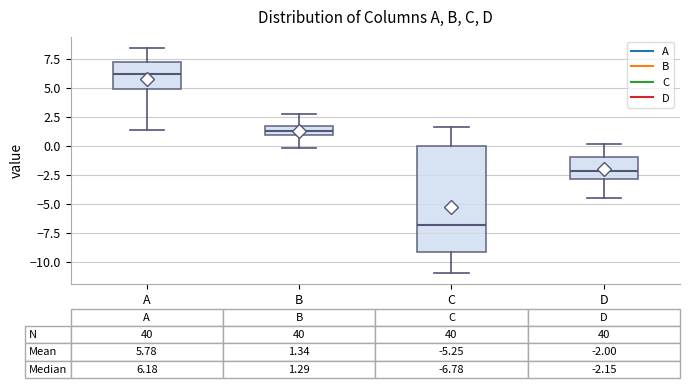

Comparing the boxes themselves (not the whiskers), which one is the tallest?

C